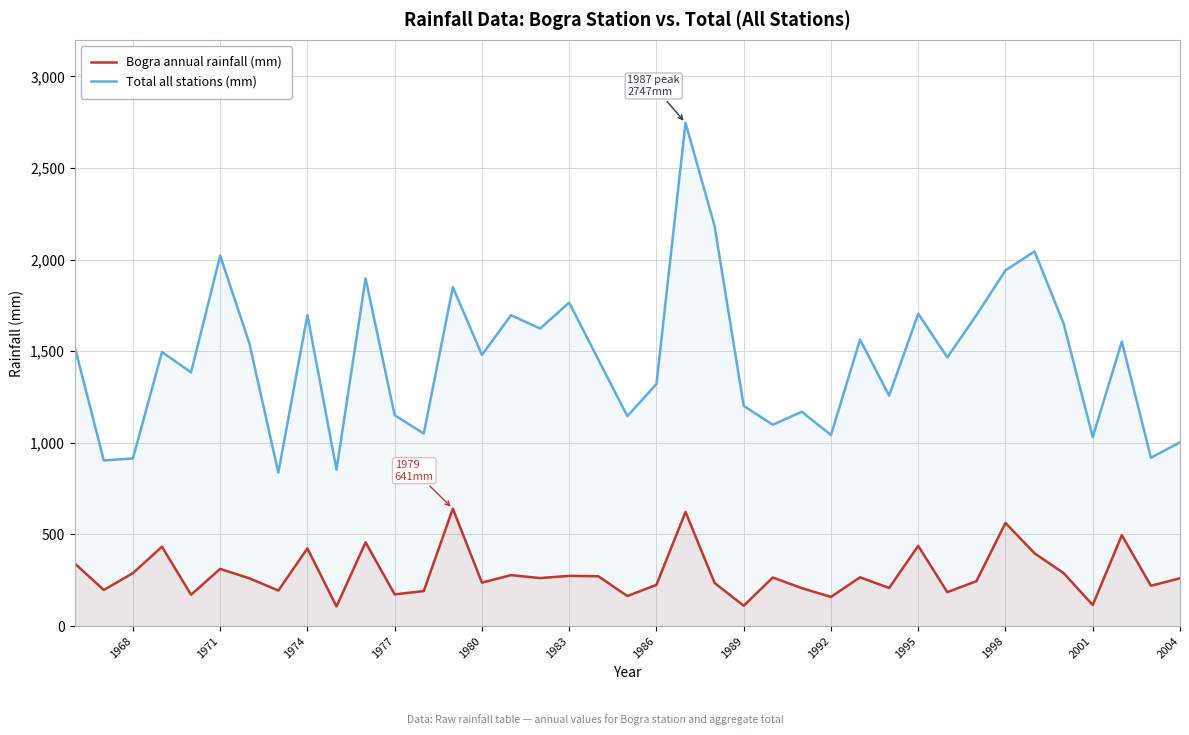

Where is Total all stations (mm) nearest to the value 1792?

1983